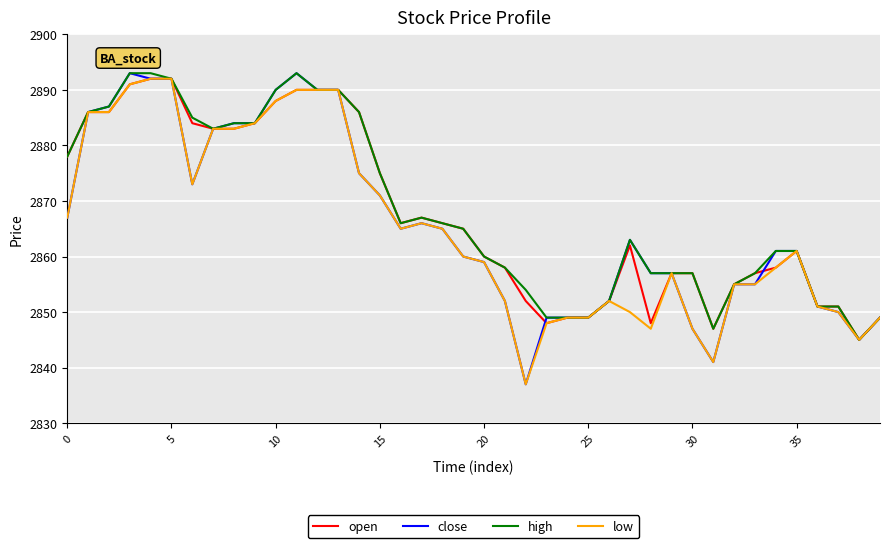

What is the difference between the second highest and minimum values in the close series?

56